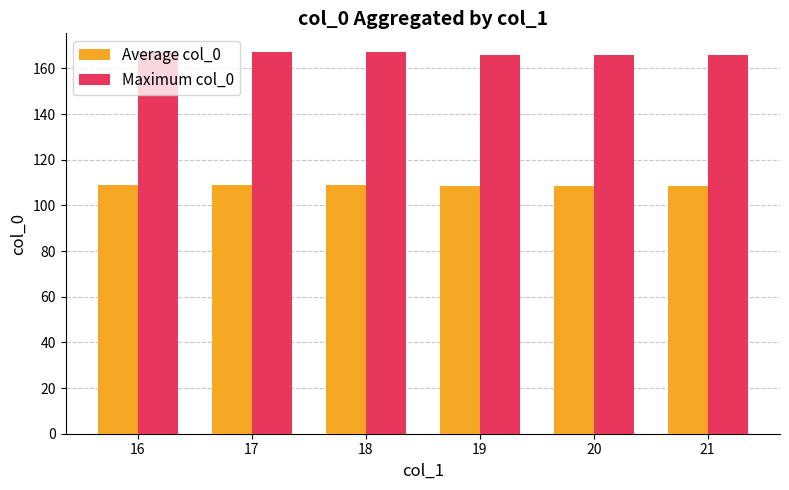

Is the value of Average col_0 at 21 greater than the value of Maximum col_0 at 21?

No